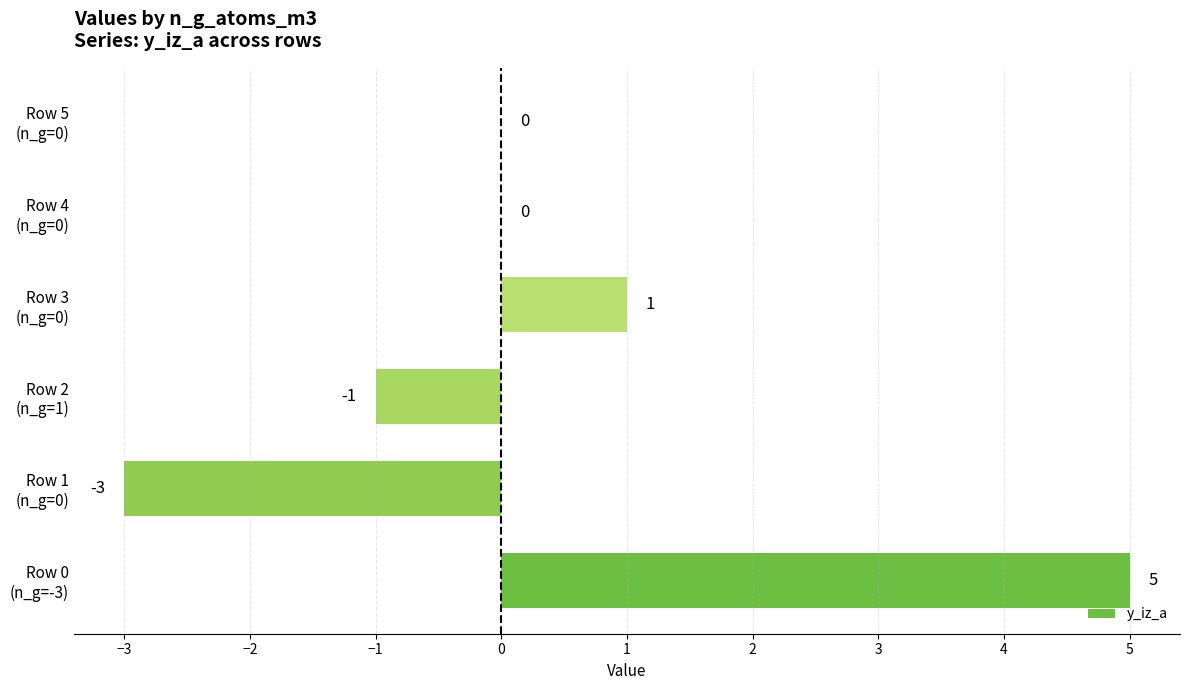

What is the maximum value shown in the chart?

5